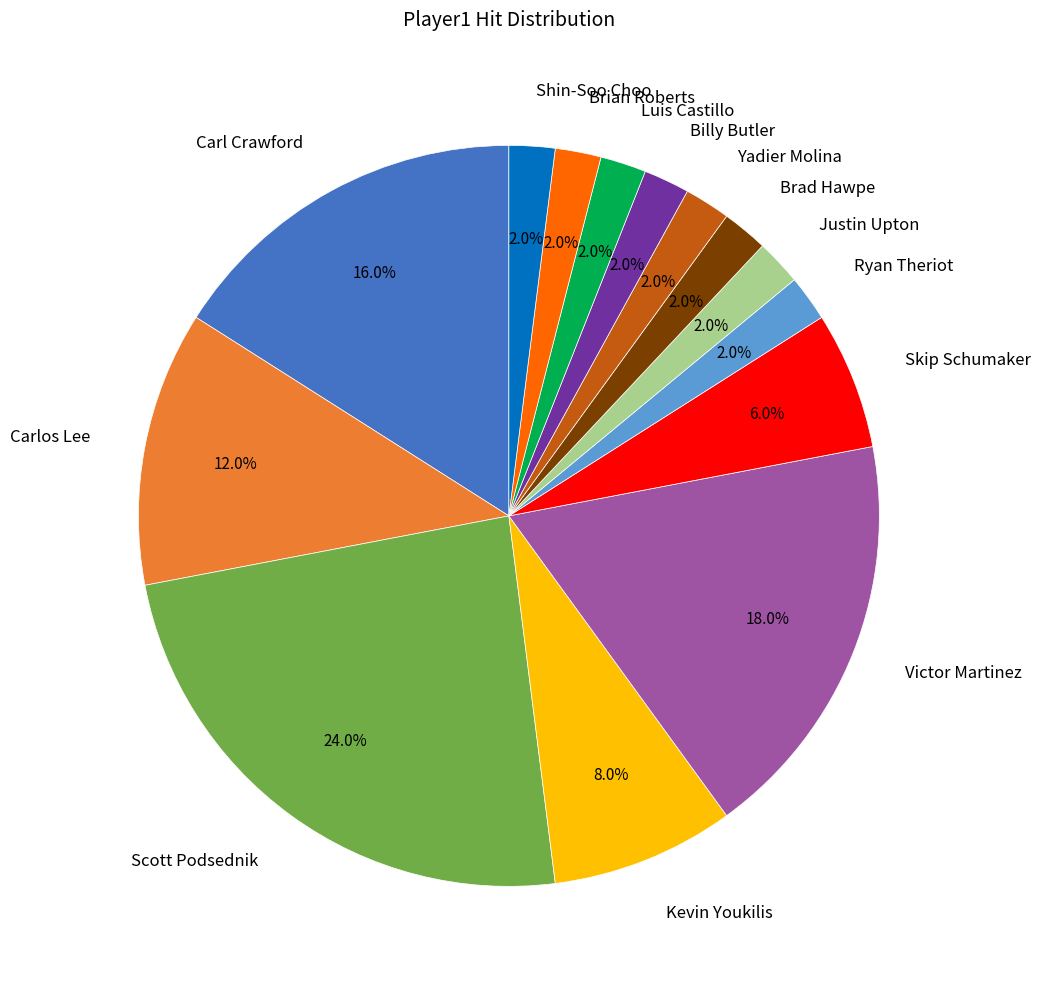

To the nearest percent, what is the difference between the largest and smallest slice percentages?

22%